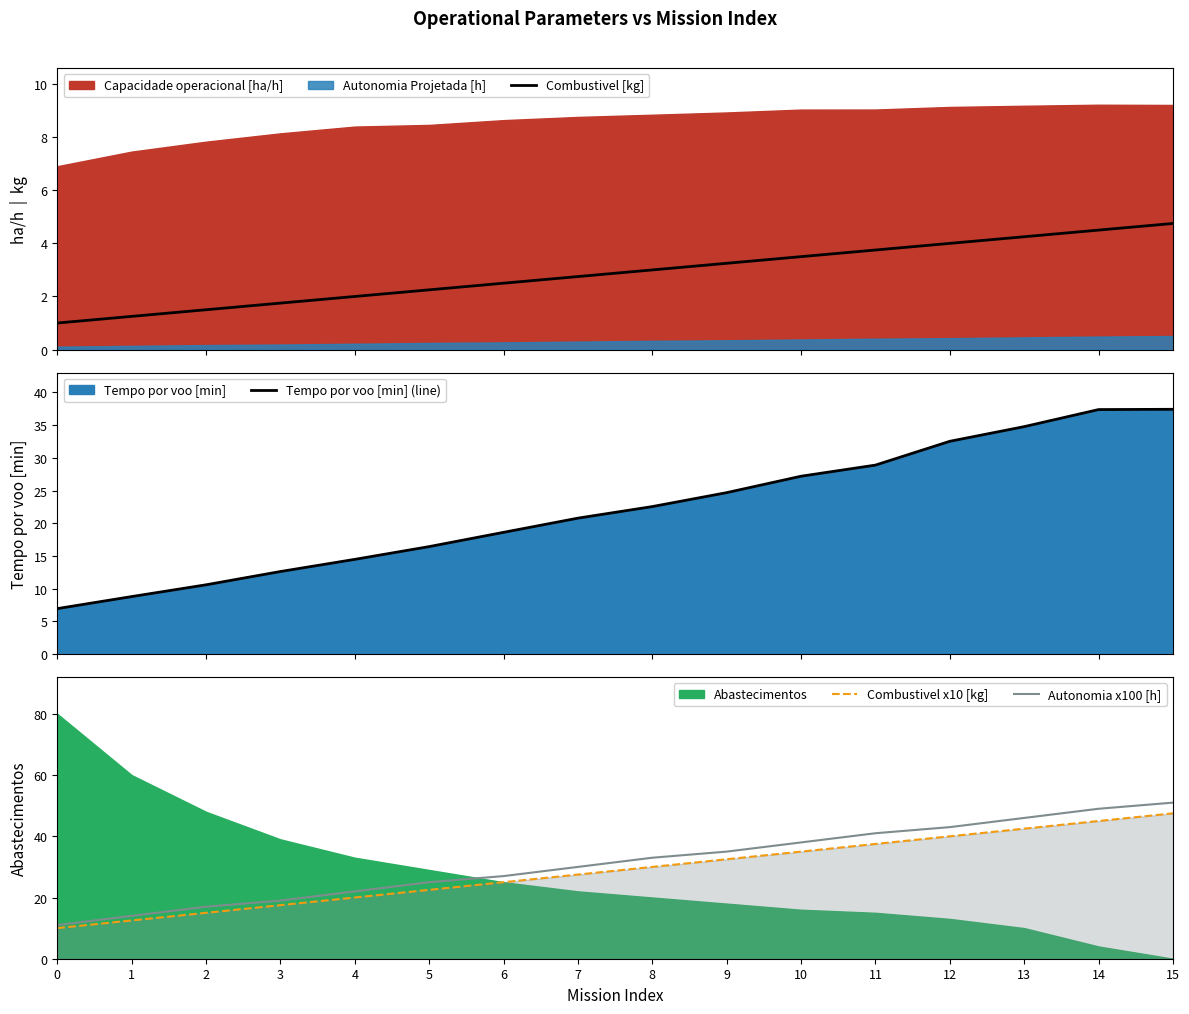

What is the lowest value of the Combustivel x10 [kg] series?

10.0